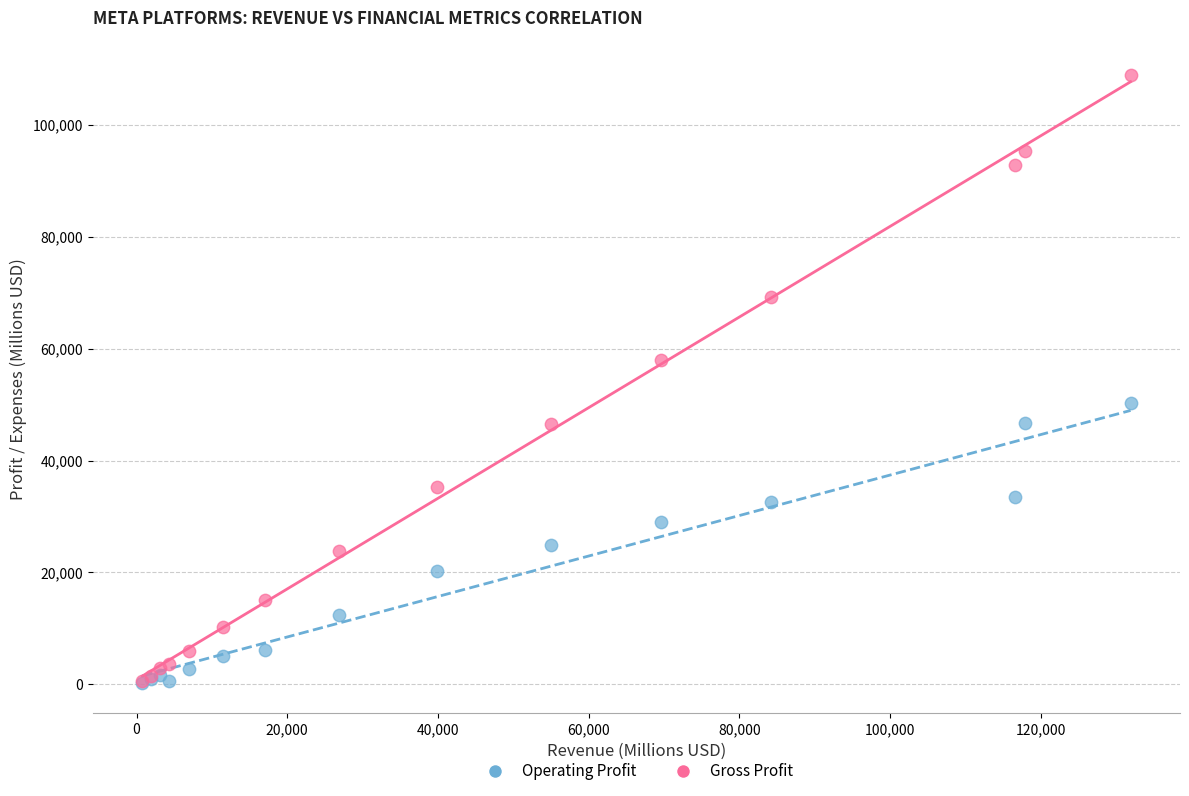

In the Gross Profit series, what Y value is closest to 54725?

57927